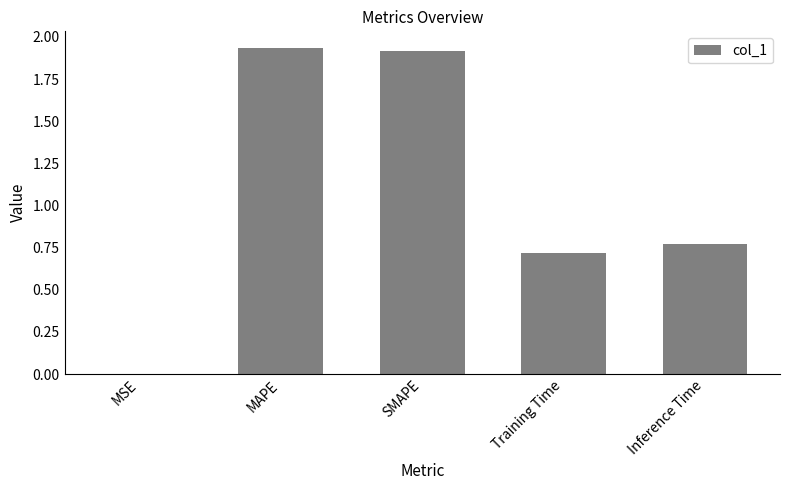

What is the sum of all values?

5.3